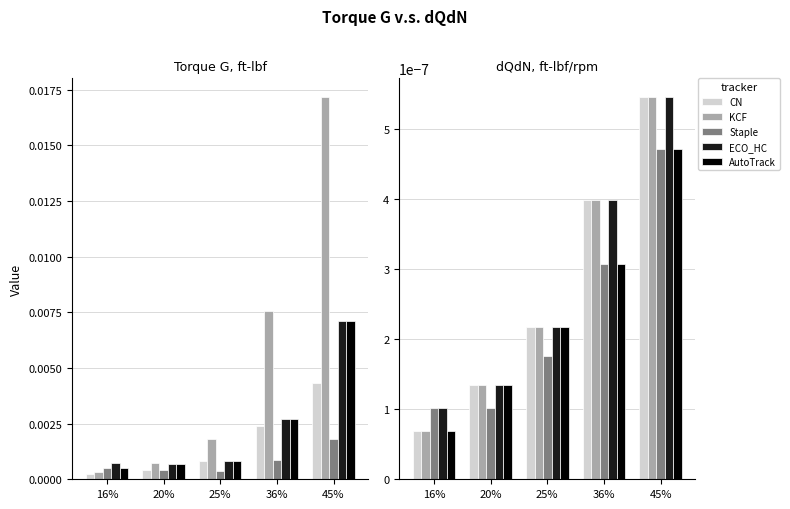

How many categories are shown in the chart?

5